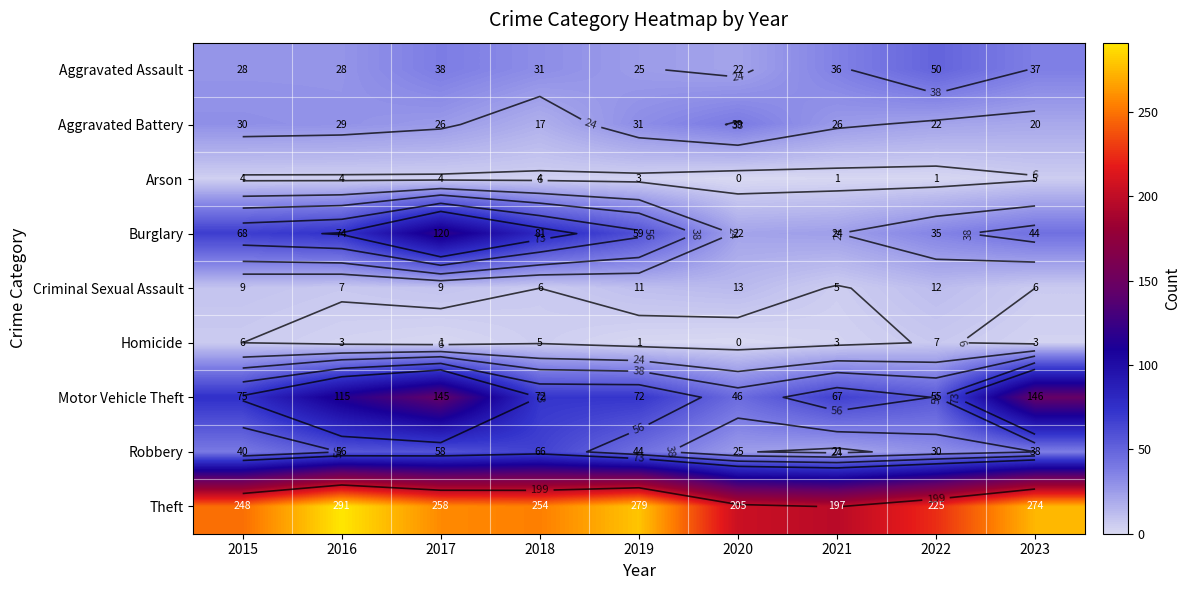

Where does the Aggravated Assault series first go above 31?

2017